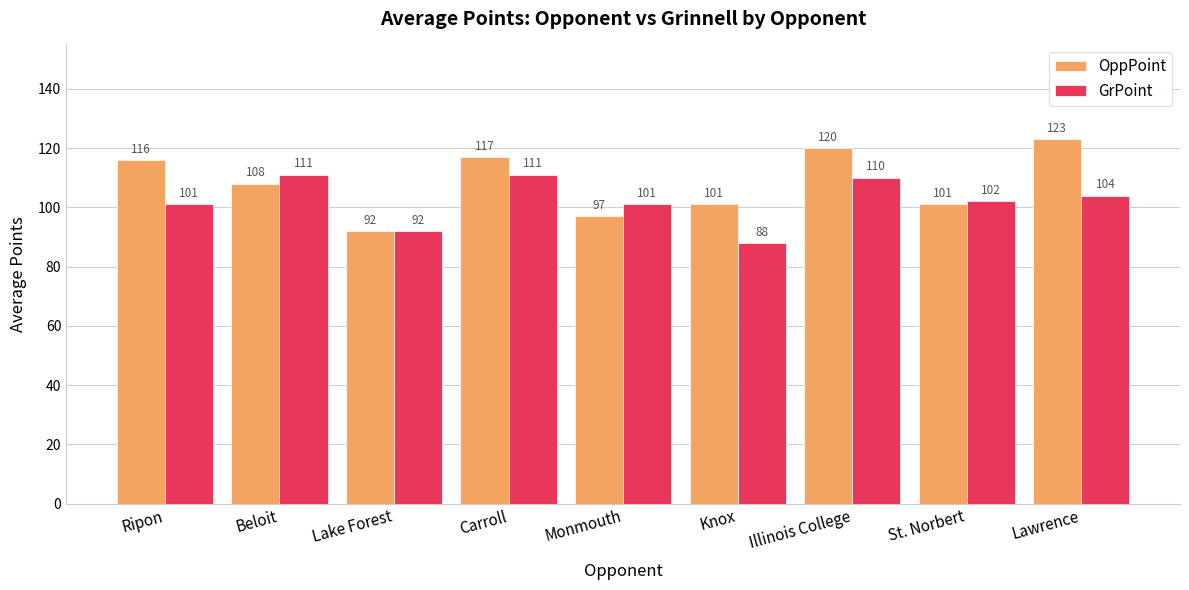

Which label corresponds to the smallest value in the chart?

Knox